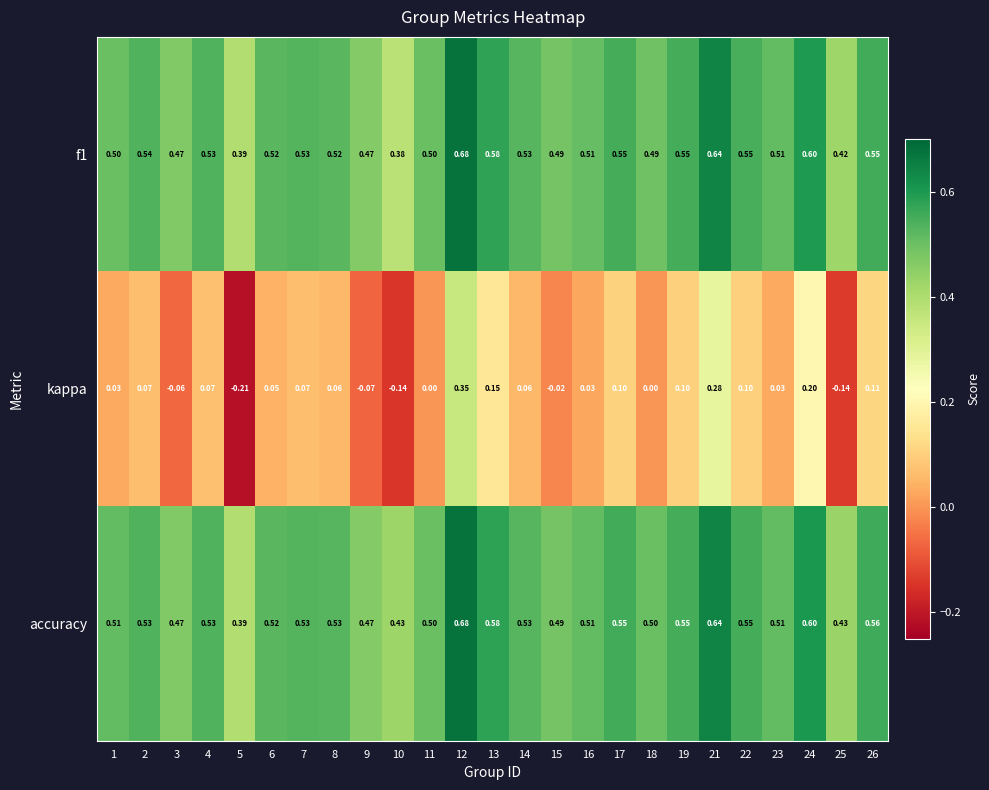

At which category is the sum across all series the highest?

12